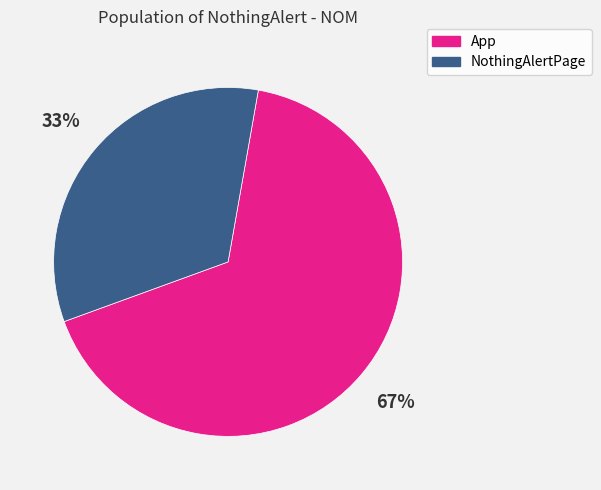

Count the number of slices in the pie.

2